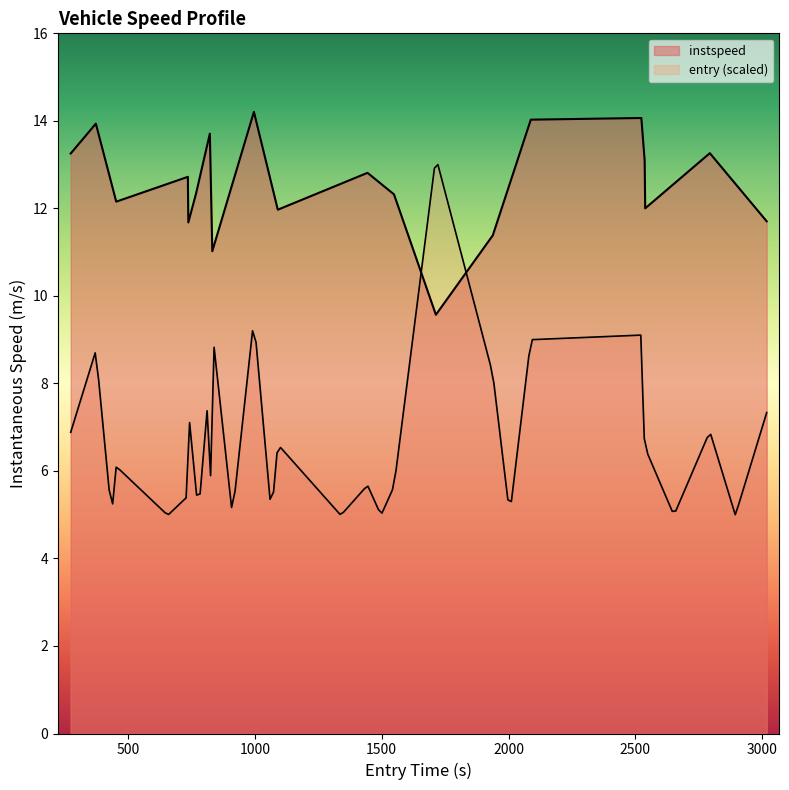

Reading left to right, list all the values displayed in this chart.

13.3	13.9	12.2	12.7	11.7	12.3	13.7	11.0	14.2	12.0	12.8	12.3	9.6	11.4	14.0	14.1	13.1	12.0	13.3	11.7